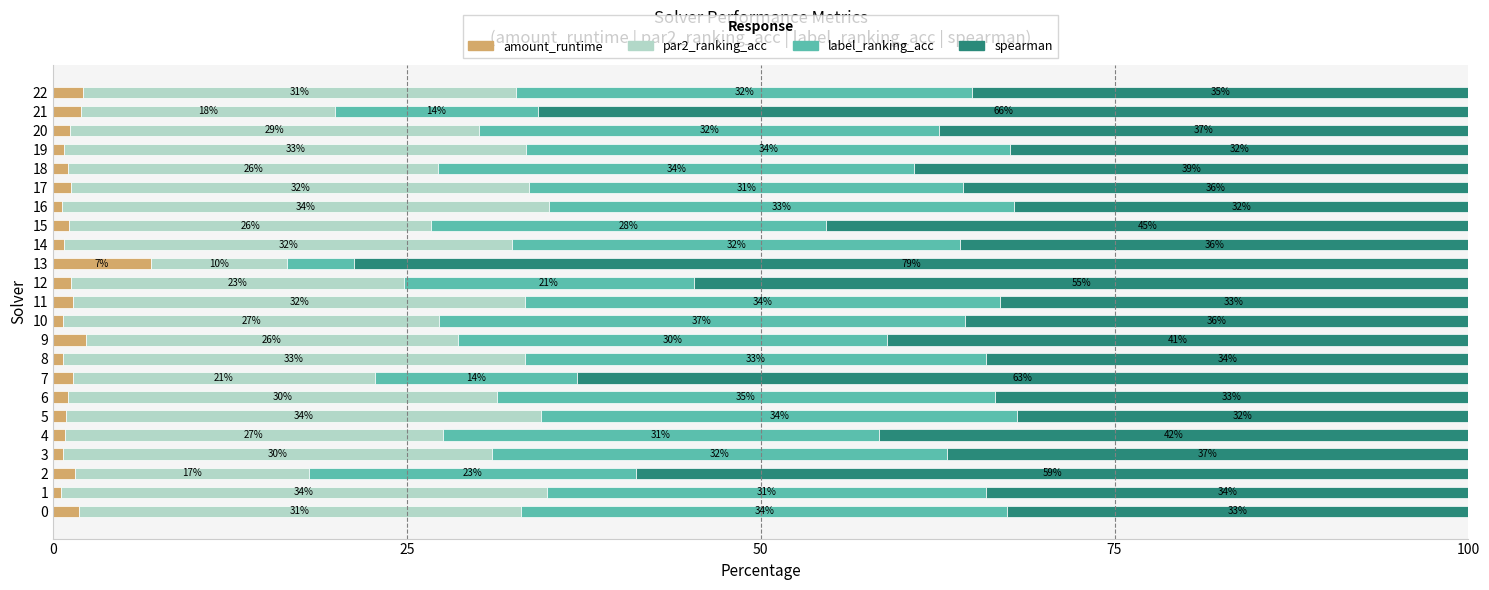

Is it true that amount_runtime equals 2.6 at 13?

False